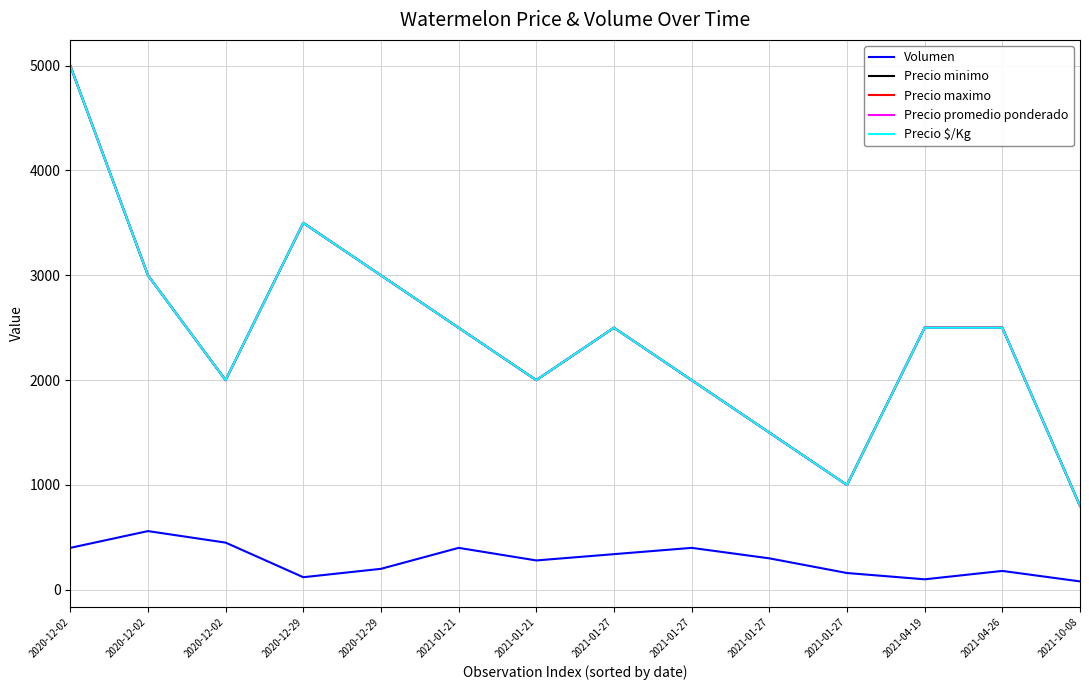

True or false: Precio $/Kg has a value of 2000 at 2020-12-02.

True